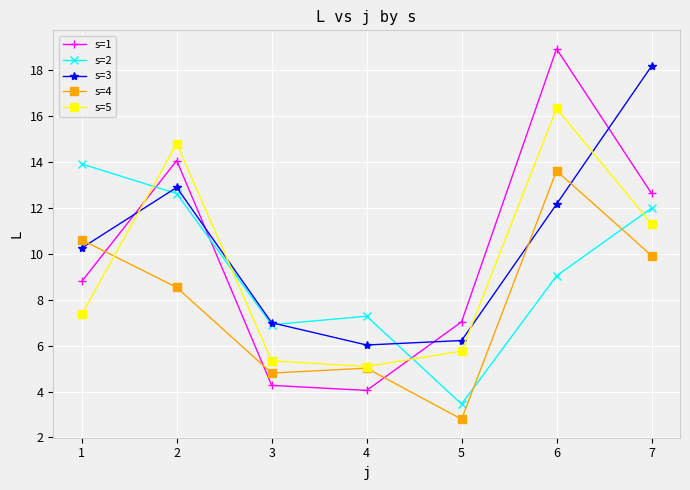

How many distinct data groups are displayed?

5